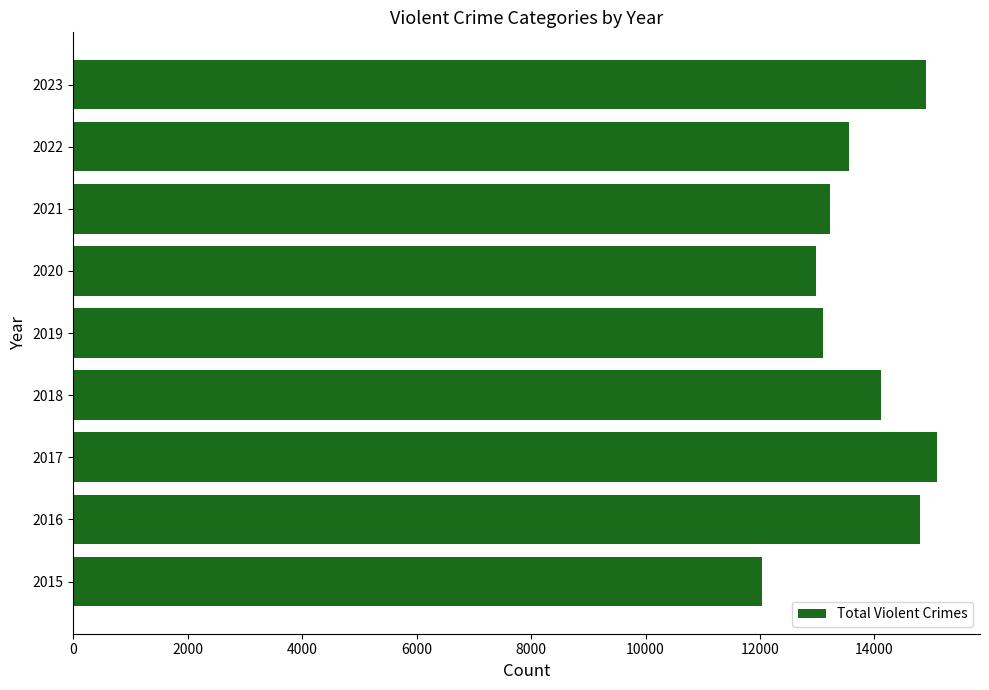

The value at 2015 is 12043. True or false?

True